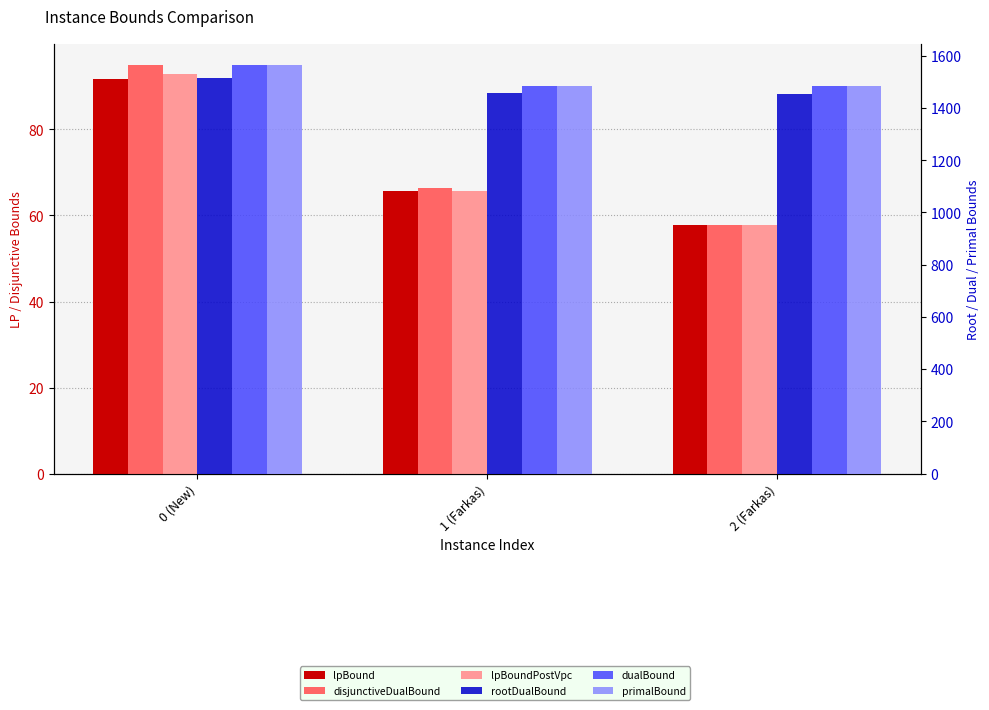

How many groups of bars are there?

3